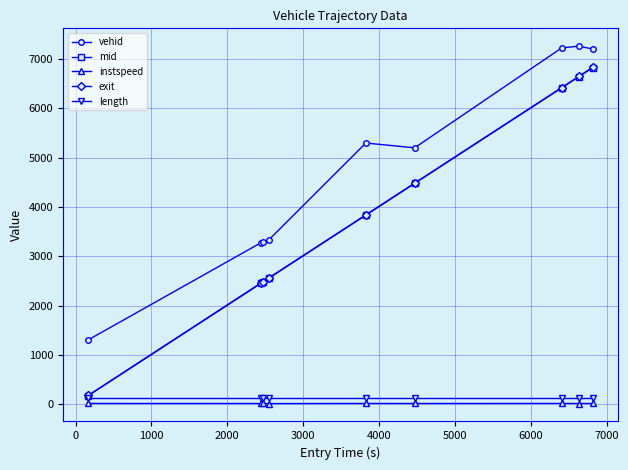

True or false: mid and exit intersect in this chart.

False